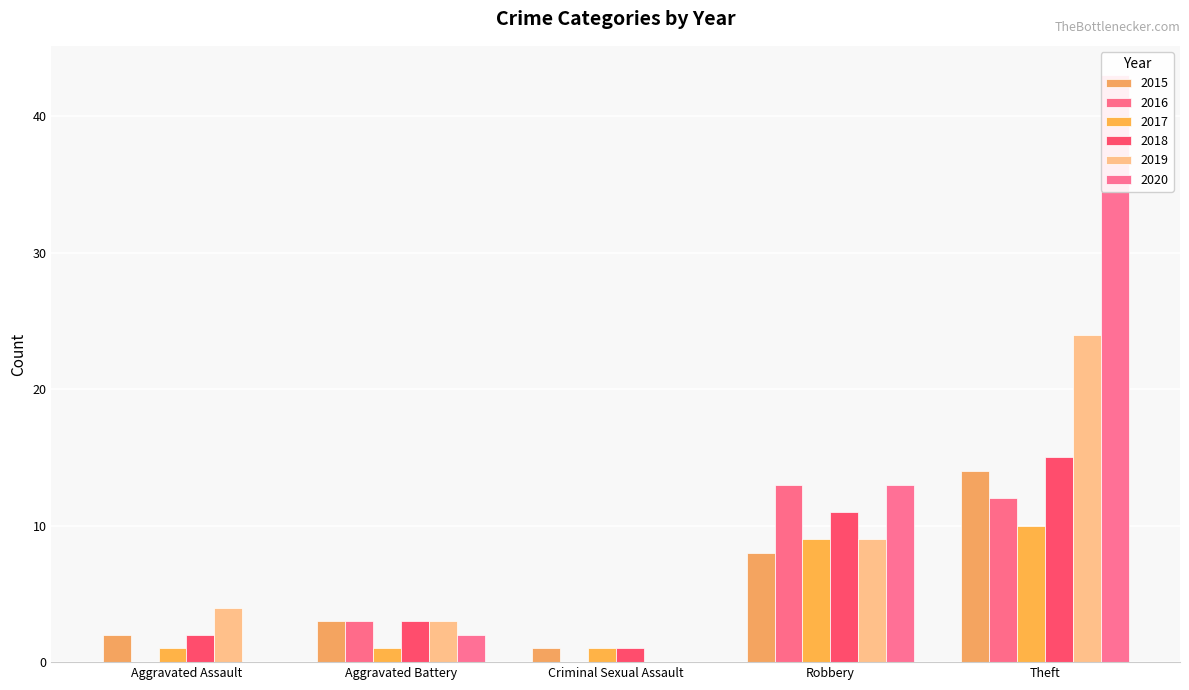

What is the total value across all series at Robbery?

63